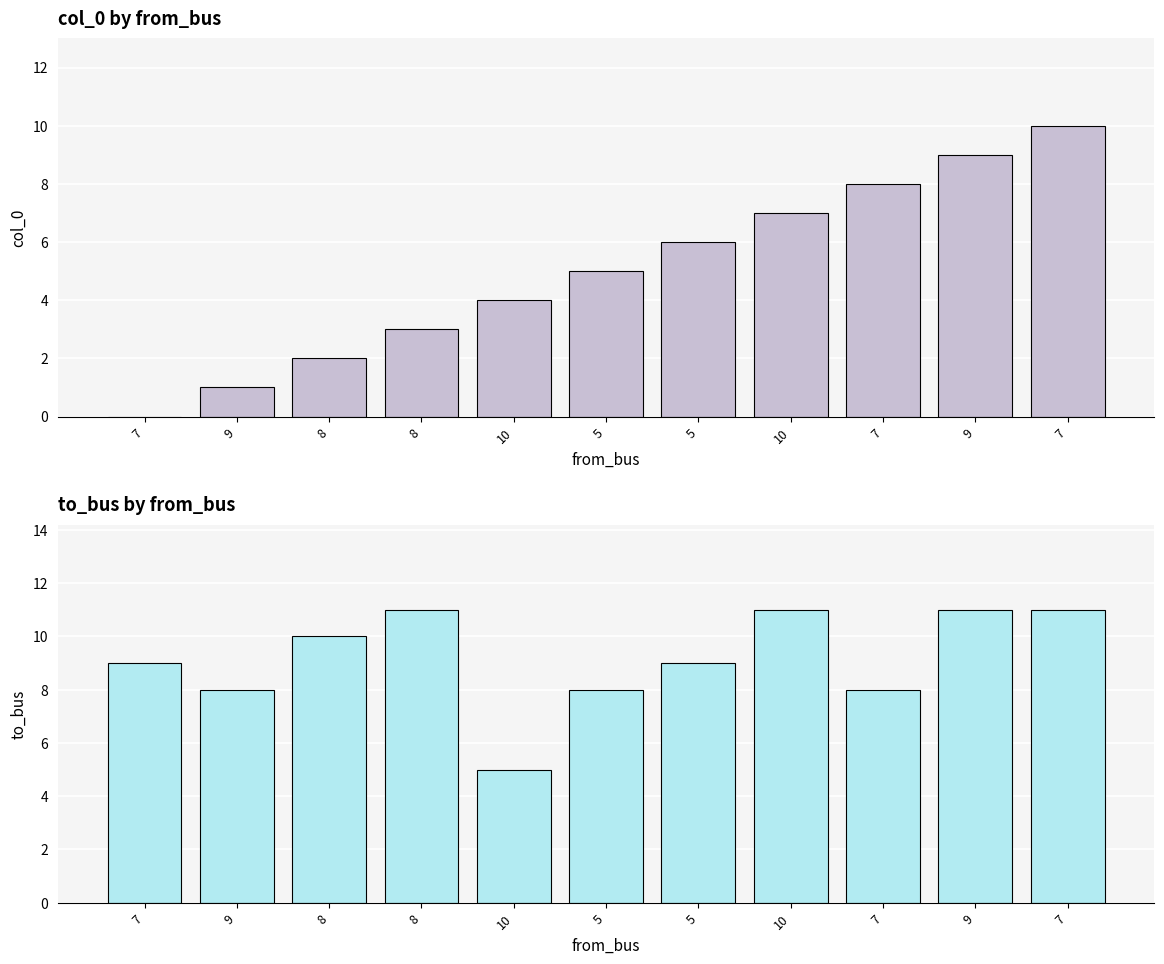

Where is col_0 nearest to the value 5?

5